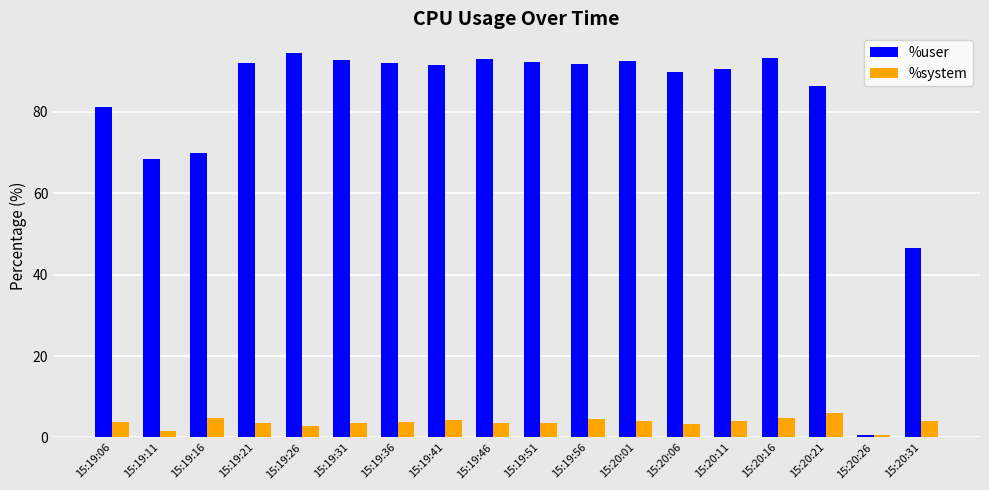

True or false: %user has a value of 91.6 at 15:19:41.

True